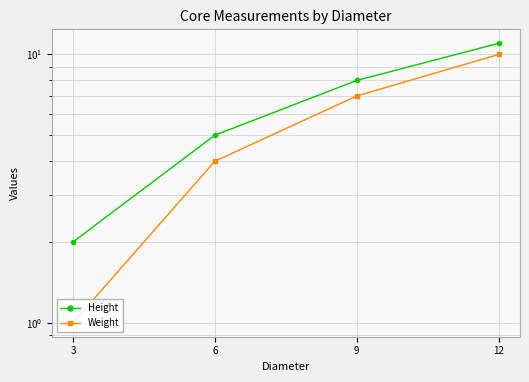

What is the lowest value of the Height series?

2